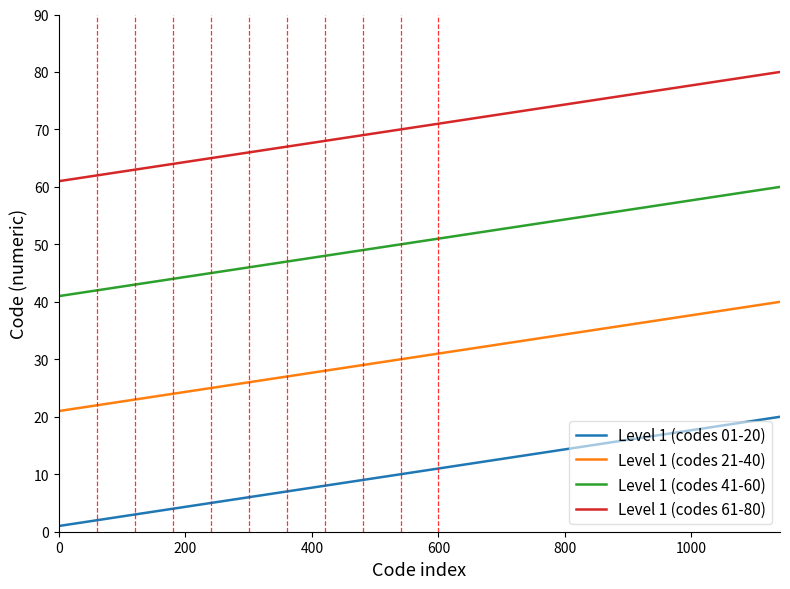

True or false: Level 1 (codes 21-40) and Level 1 (codes 61-80) cross at least once.

False